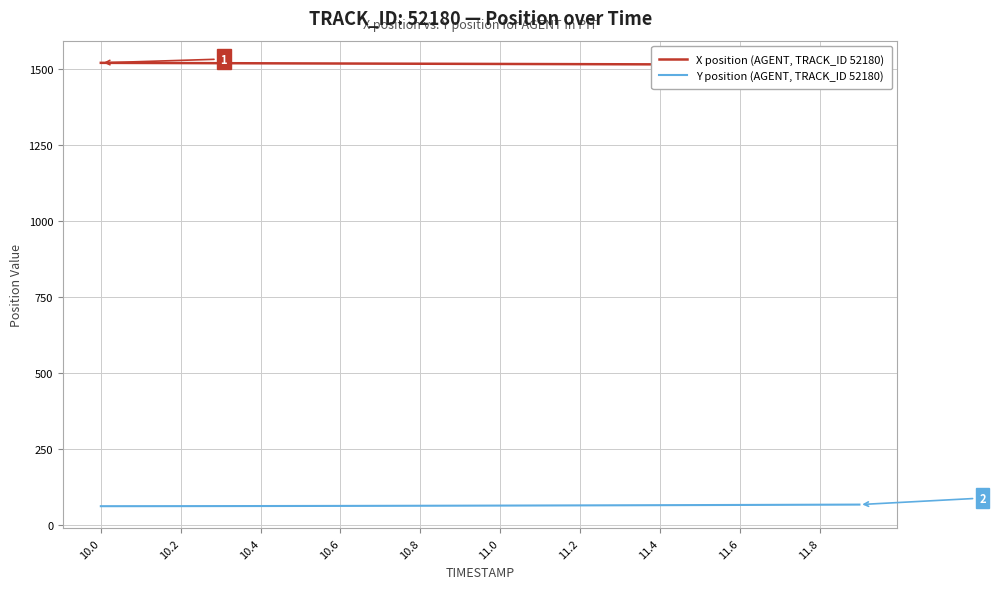

Which series has the largest total across all categories?

X position (AGENT, TRACK_ID 52180)